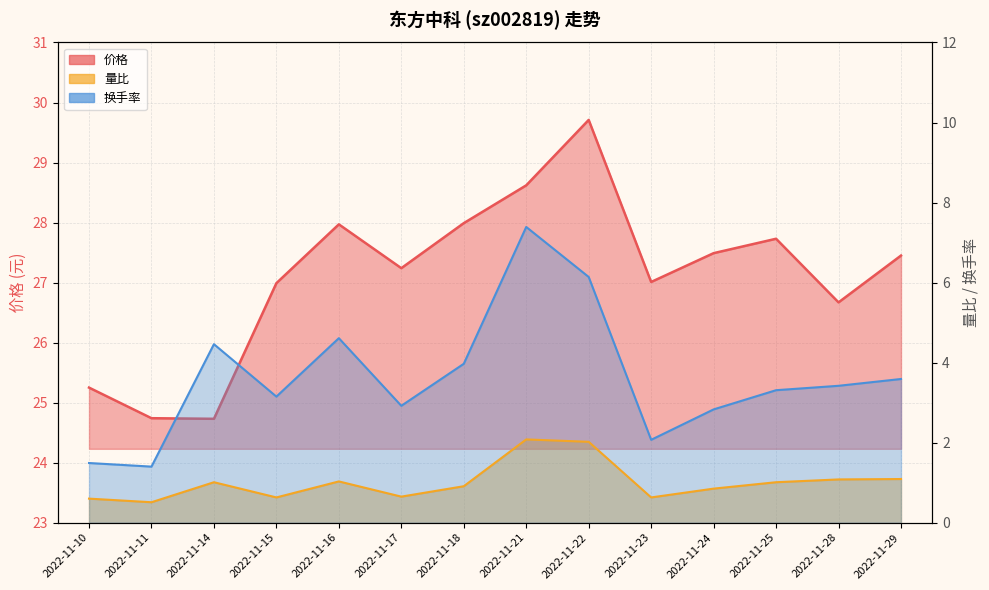

True or false: 换手率 and 价格 cross at least once.

False